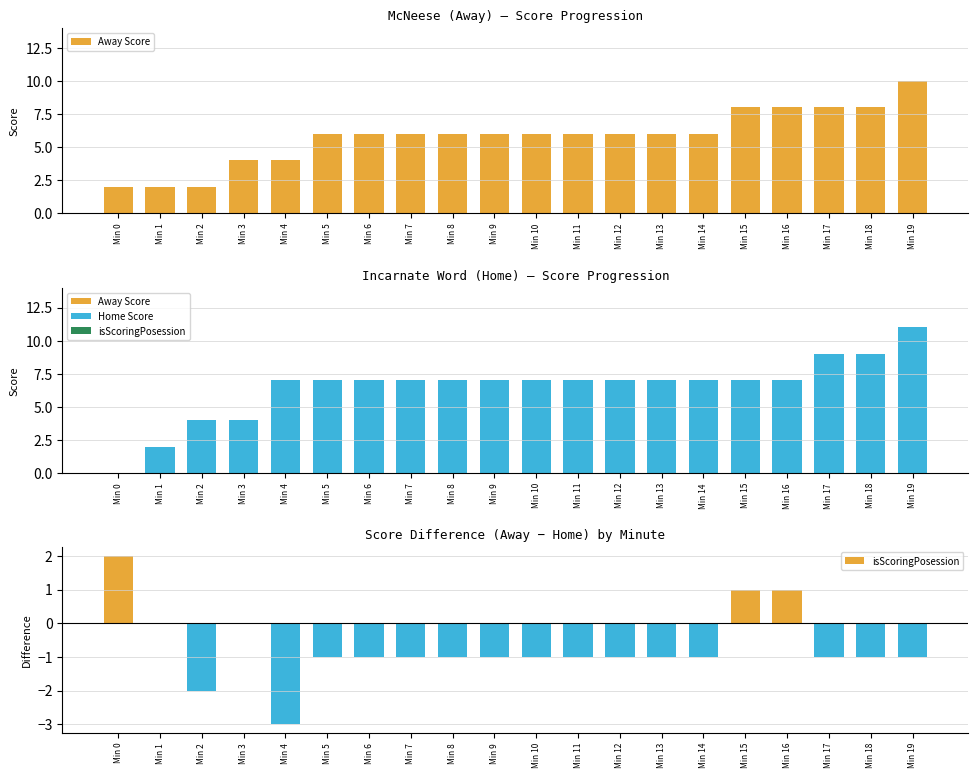

Reading right to left, list all the values displayed in this chart.

Away Score: 10	8	8	8	8	6	6	6	6	6	6	6	6	6	6	4	4	2	2	2
Home Score: 11	9	9	7	7	7	7	7	7	7	7	7	7	7	7	7	4	4	2	0
isScoringPosession: -1	-1	-1	1	1	-1	-1	-1	-1	-1	-1	-1	-1	-1	-1	-3	0	-2	0	2